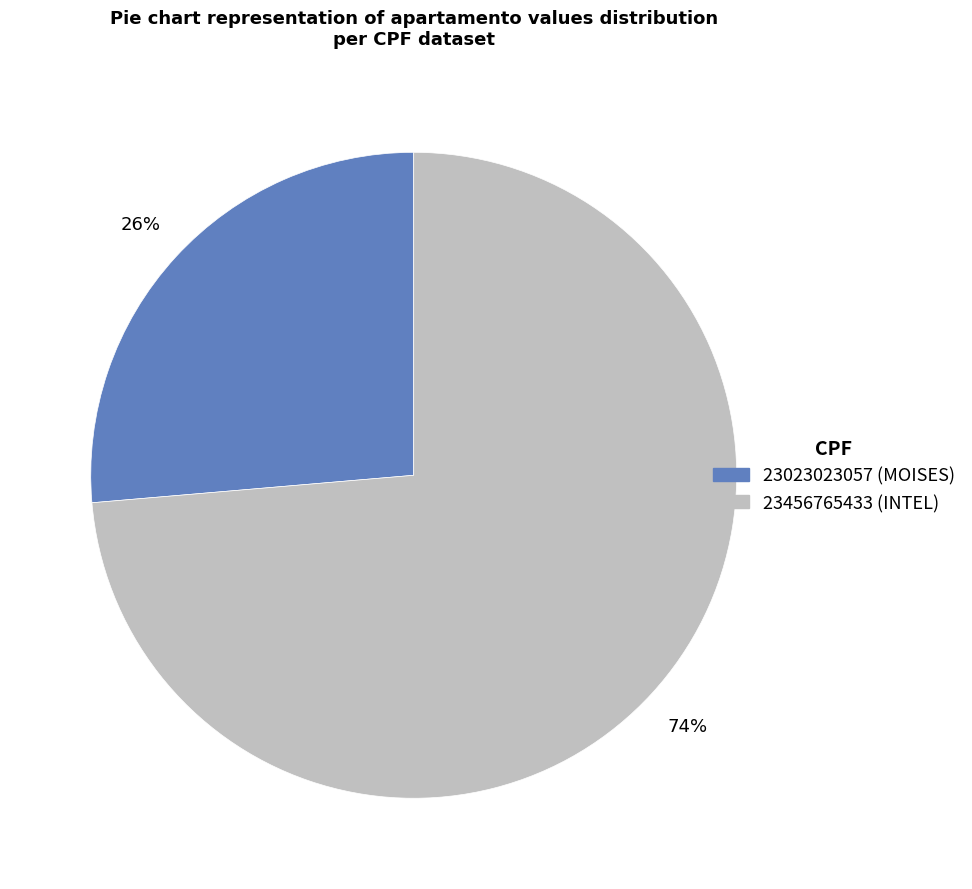

The 23456765433 slice represents 65% of the pie. True or false?

False